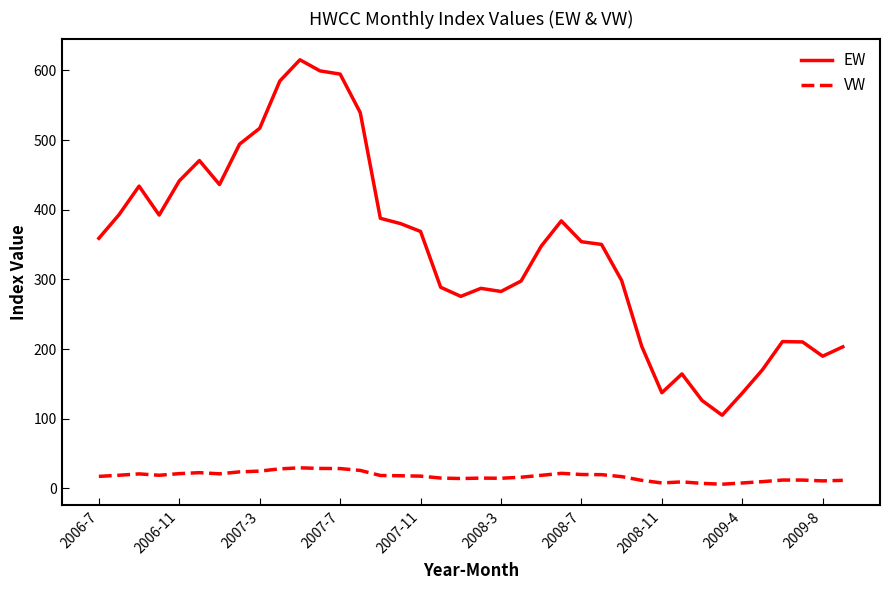

Does the chart display data point markers on the line(s)?

No